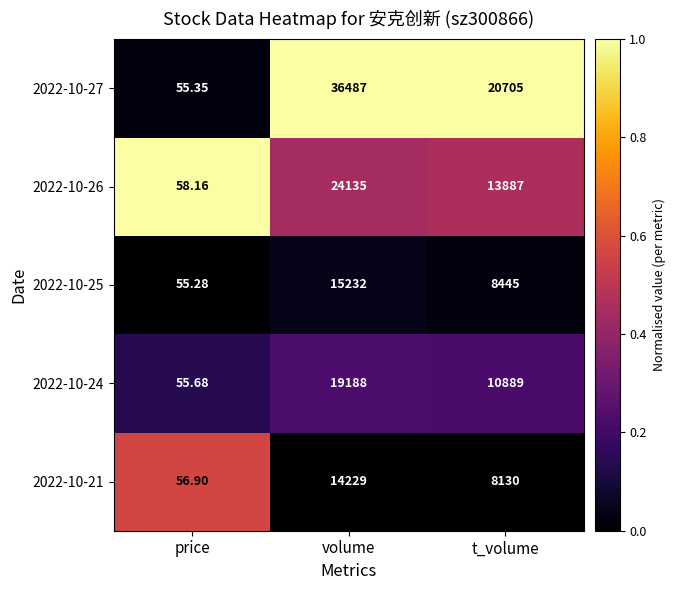

At which category is the sum across all series the highest?

volume